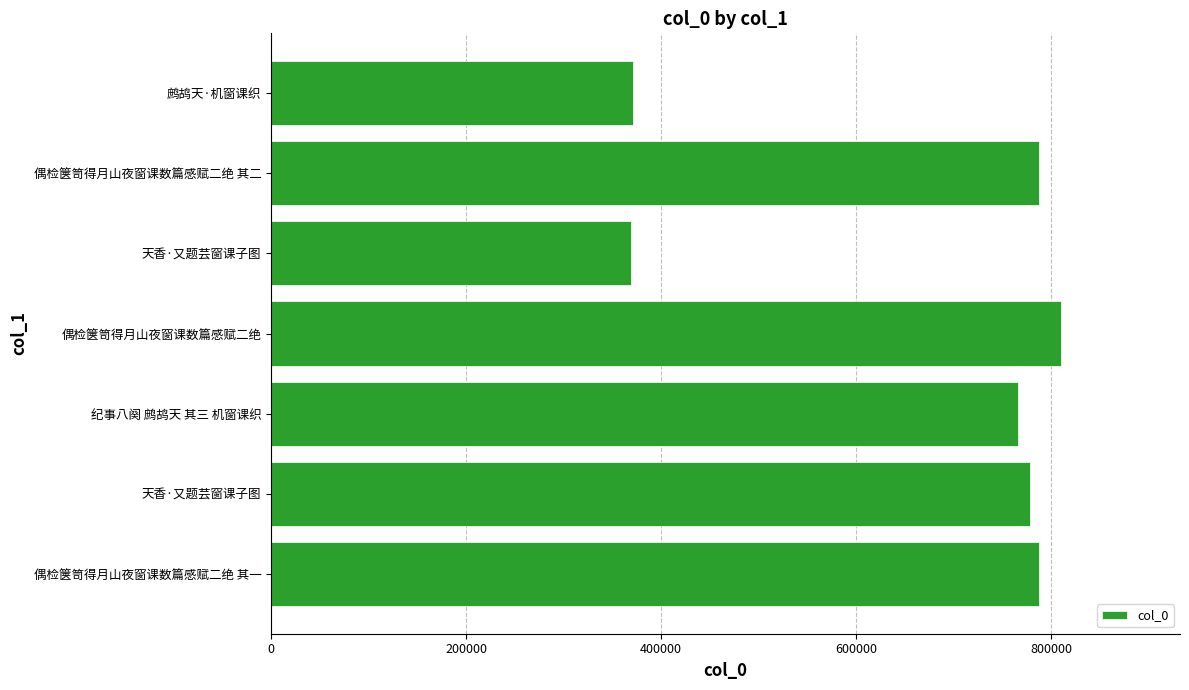

What is the difference between the maximum and second lowest values?

439215